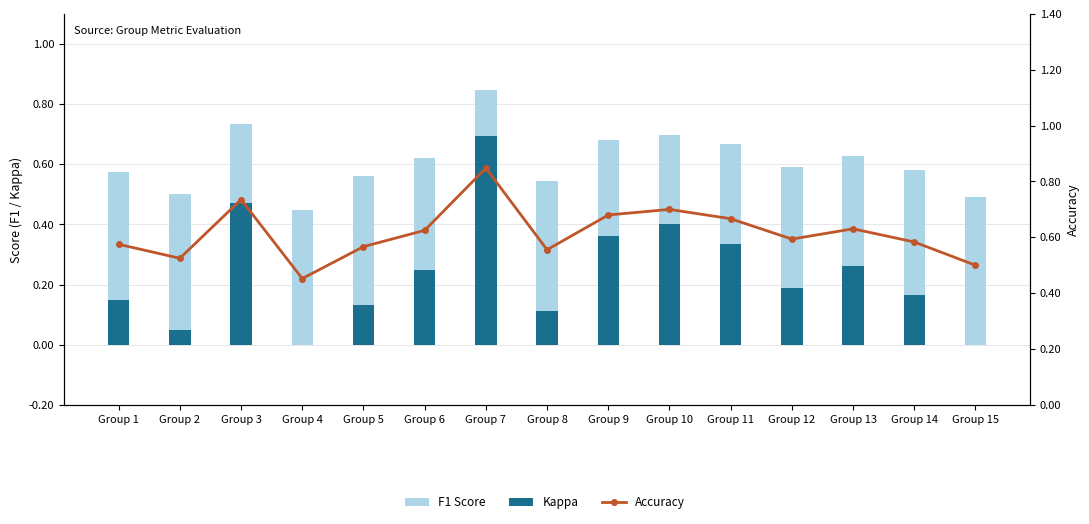

At which label is F1 Score closest to 0?

Group 4